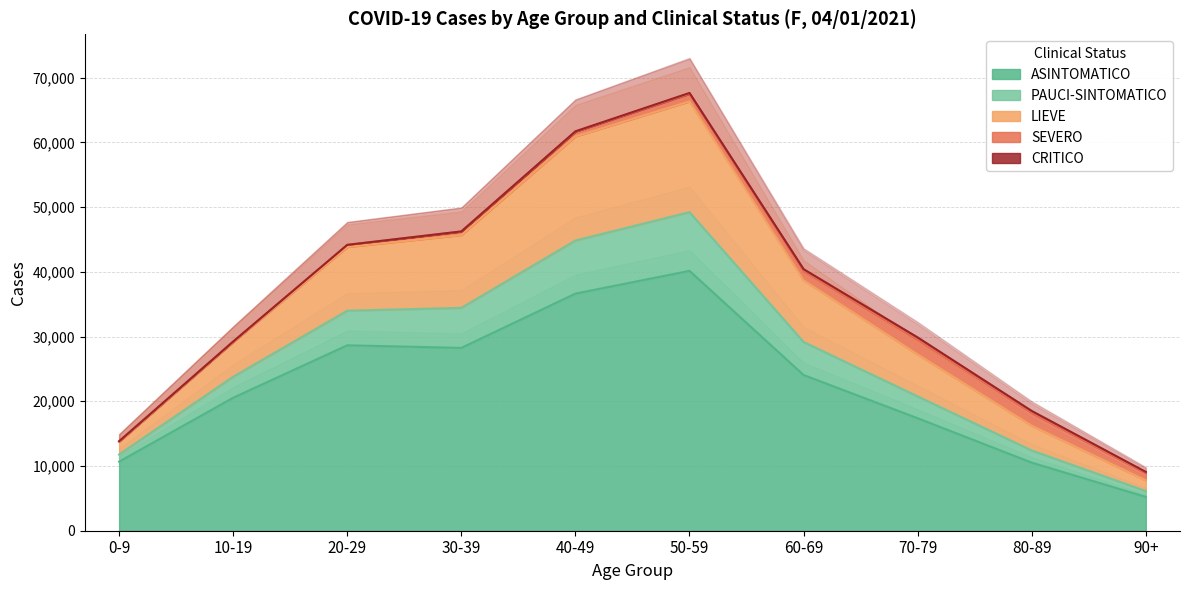

True or false: PAUCI-SINTOMATICO and LIEVE intersect in this chart.

False